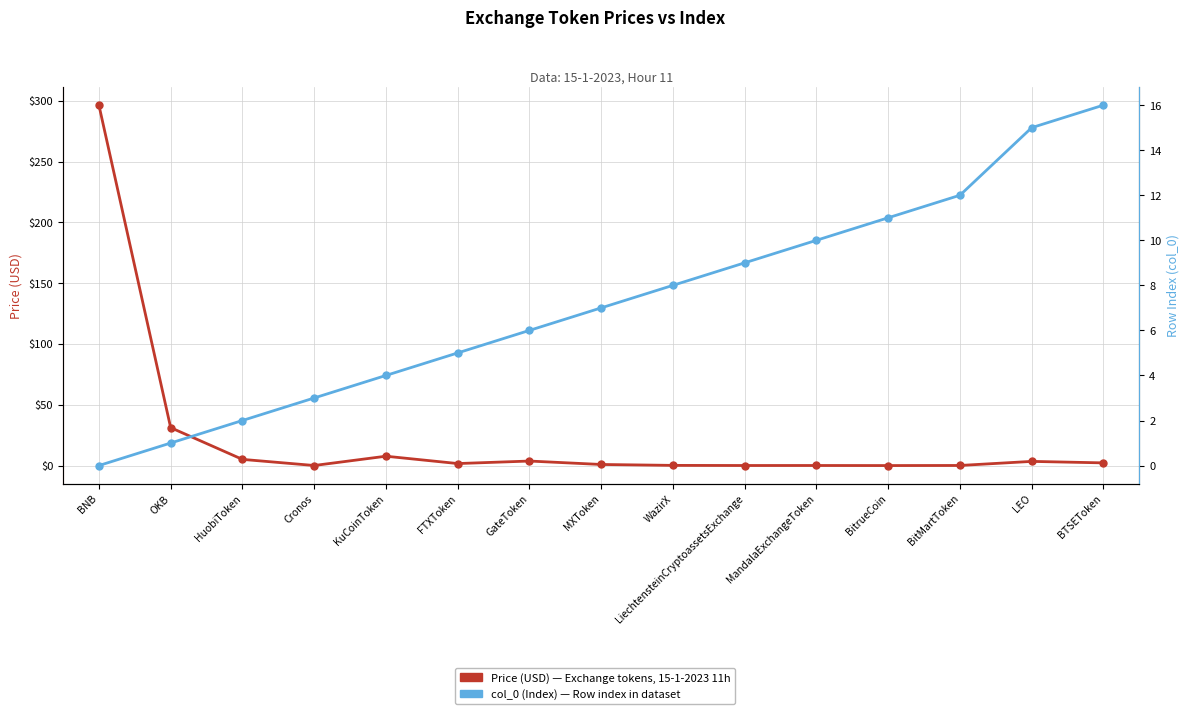

At how many categories does at least one series exceed 96?

1